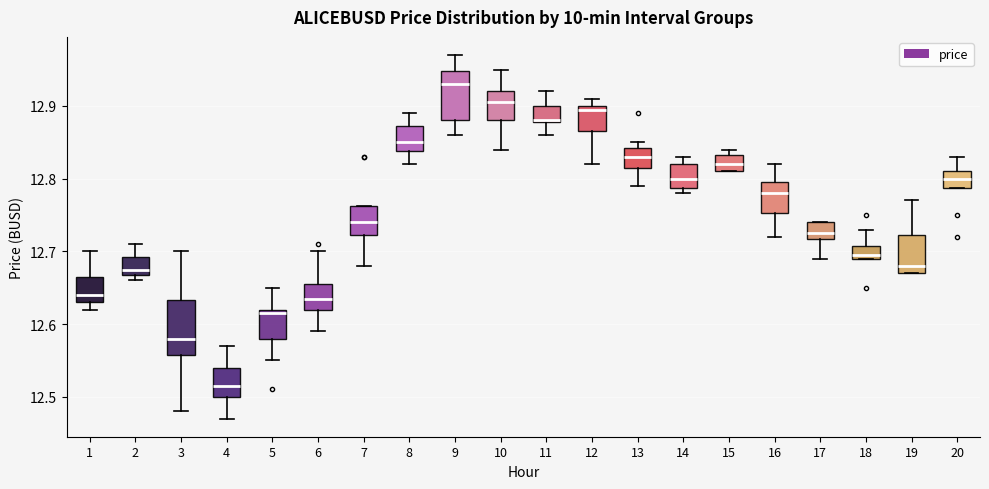

Reading left to right, read every box against the y-axis: the position of its median line, the range the box covers, and the ends of its whiskers. The values are not printed on the chart, so give them approximately, as read against the axis.

1: median 12.64, box 12.63 to 12.67, whiskers 12.62 to 12.70
2: median 12.68, box 12.67 to 12.69, whiskers 12.66 to 12.71
3: median 12.58, box 12.56 to 12.63, whiskers 12.48 to 12.70
4: median 12.52, box 12.50 to 12.54, whiskers 12.47 to 12.57
5: median 12.62 (just below the box's upper edge), box 12.58 to 12.62, whiskers 12.55 to 12.65
6: median 12.64, box 12.62 to 12.66, whiskers 12.59 to 12.70
7: median 12.74, box 12.72 to 12.76, whiskers 12.68 to 12.76
8: median 12.85, box 12.84 to 12.87, whiskers 12.82 to 12.89
9: median 12.93, box 12.88 to 12.95, whiskers 12.86 to 12.97
10: median 12.91, box 12.88 to 12.92, whiskers 12.84 to 12.95
11: median 12.88, box 12.88 to 12.90, whiskers 12.86 to 12.92
12: median 12.90 (just below the box's upper edge), box 12.87 to 12.90, whiskers 12.82 to 12.91
13: median 12.83, box 12.82 to 12.84, whiskers 12.79 to 12.85
14: median 12.80, box 12.79 to 12.82, whiskers 12.78 to 12.83
15: median 12.82, box 12.81 to 12.83, whiskers 12.81 to 12.84
16: median 12.78, box 12.75 to 12.80, whiskers 12.72 to 12.82
17: median 12.73, box 12.72 to 12.74, whiskers 12.69 to 12.74
18: median 12.70, box 12.69 to 12.71, whiskers 12.69 to 12.73
19: median 12.68, box 12.67 to 12.72, whiskers 12.67 to 12.77
20: median 12.80, box 12.79 to 12.81, whiskers 12.79 to 12.83